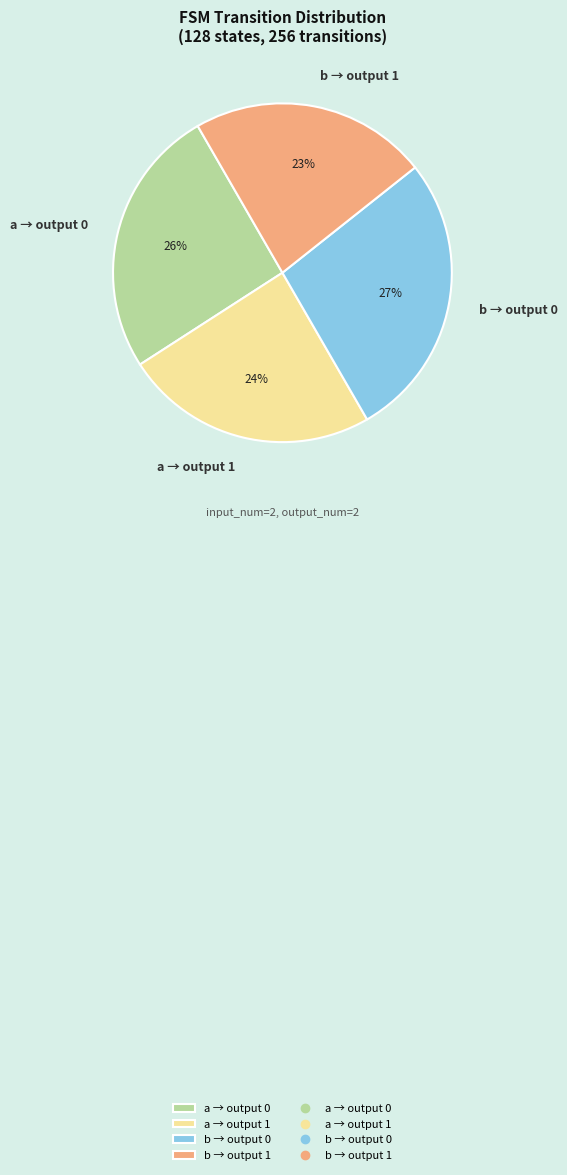

How many segments does this pie chart have?

4